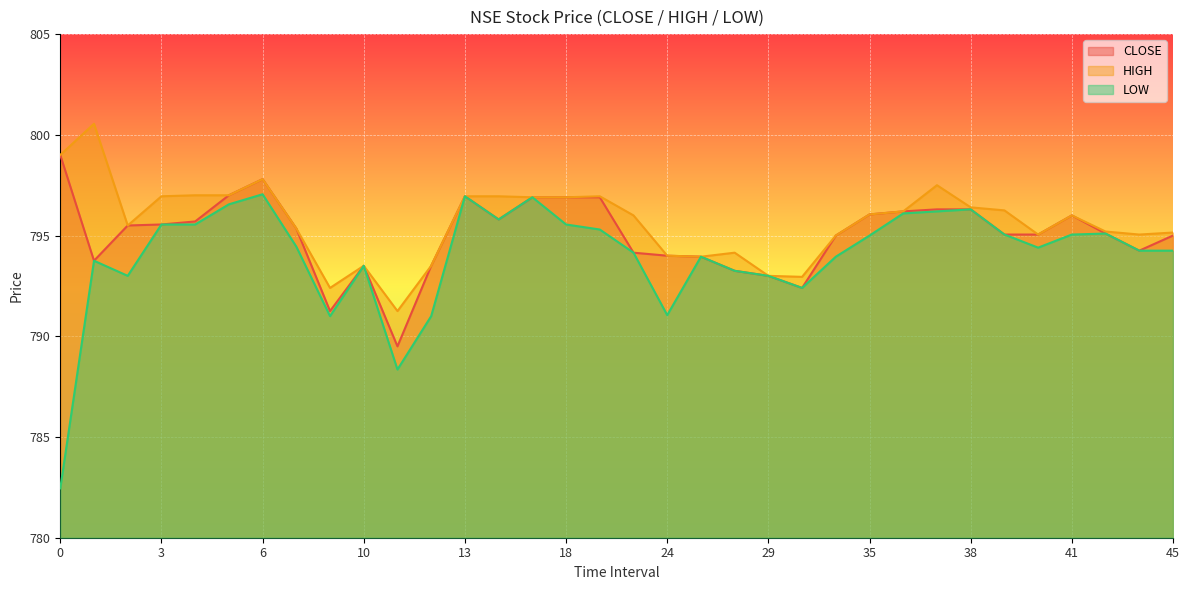

True or false: HIGH has more than 1 points higher than both neighbors.

True